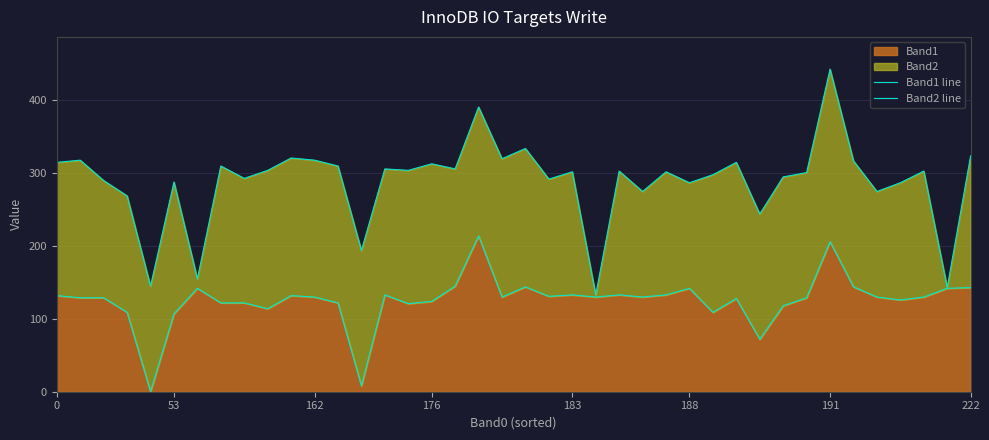

How many data points in Band2 line are above 303?

18